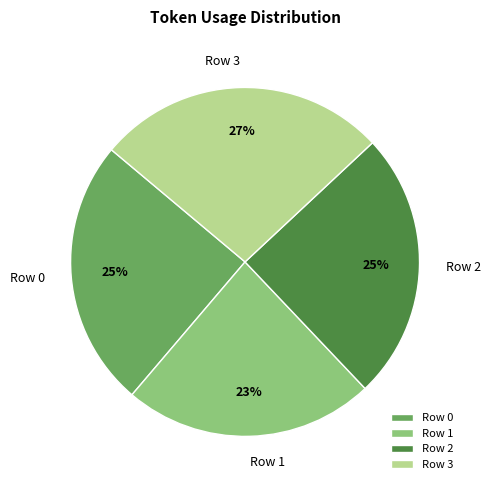

How many segments does this pie chart have?

4